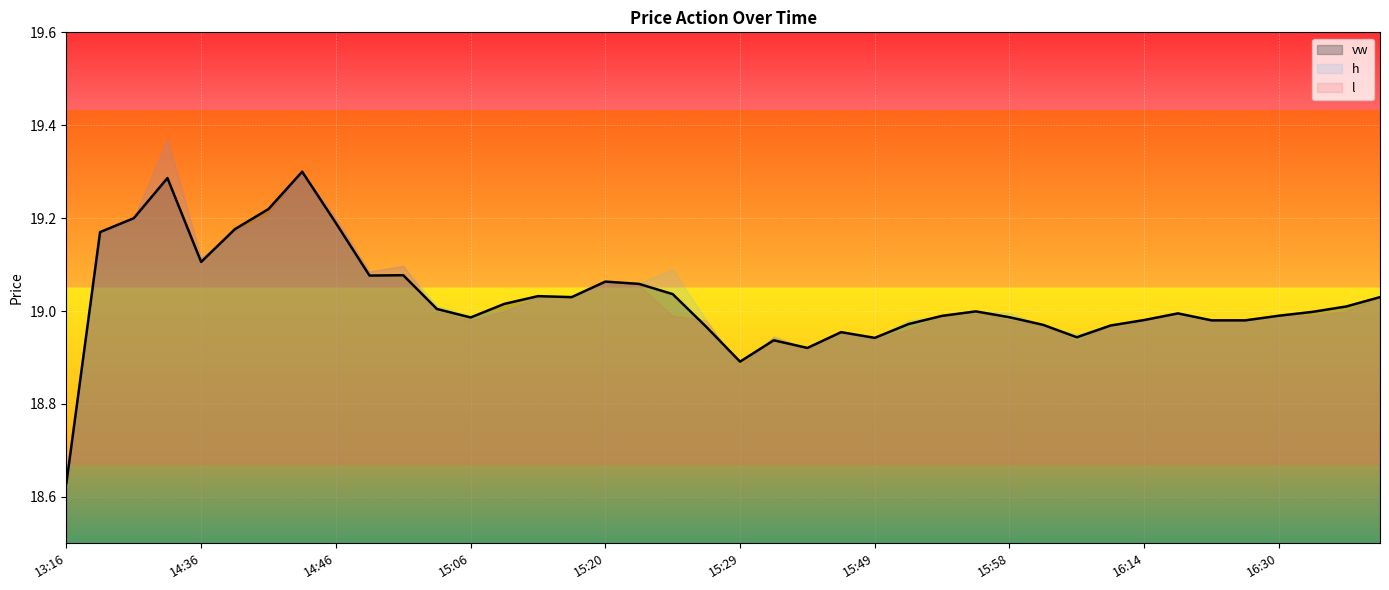

Which series changed the most between 14:44 and 15:20?

vw